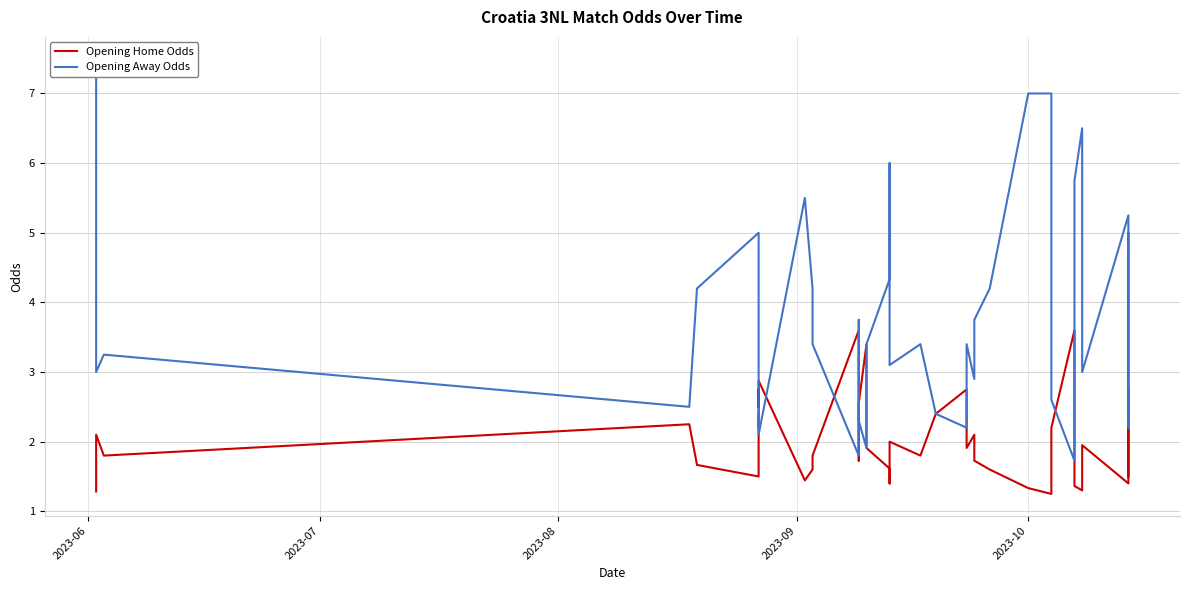

How many lines are shown in the chart?

2